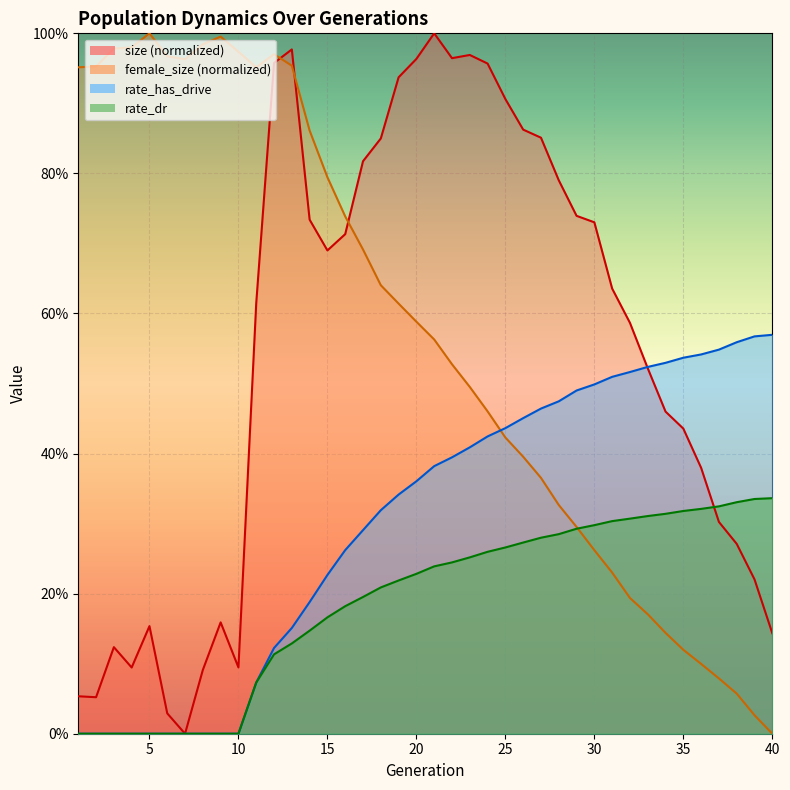

Reading right to left, transcribe all the data shown in this chart.

size: 40=0.1	39=0.2	38=0.3	37=0.3	36=0.4	35=0.4	34=0.5	33=0.5	32=0.6	31=0.6	30=0.7	29=0.7	28=0.8	27=0.9	26=0.9	25=0.9	24=1.0	23=1.0	22=1.0	21=1.0	20=1.0	19=0.9	18=0.8	17=0.8	16=0.7	15=0.7	14=0.7	13=1.0	12=1.0	11=0.6	10=0.1	9=0.2	8=0.1	7=0.0	6=0.0	5=0.2	4=0.1	3=0.1	2=0.1	1=0.1
female_size: 40=0.0	39=0.0	38=0.1	37=0.1	36=0.1	35=0.1	34=0.1	33=0.2	32=0.2	31=0.2	30=0.3	29=0.3	28=0.3	27=0.4	26=0.4	25=0.4	24=0.5	23=0.5	22=0.5	21=0.6	20=0.6	19=0.6	18=0.6	17=0.7	16=0.7	15=0.8	14=0.9	13=1.0	12=1.0	11=1.0	10=1.0	9=1.0	8=1.0	7=1.0	6=1.0	5=1.0	4=1.0	3=1.0	2=1.0	1=1.0
rate_dr: 40=0.3	39=0.3	38=0.3	37=0.3	36=0.3	35=0.3	34=0.3	33=0.3	32=0.3	31=0.3	30=0.3	29=0.3	28=0.3	27=0.3	26=0.3	25=0.3	24=0.3	23=0.3	22=0.2	21=0.2	20=0.2	19=0.2	18=0.2	17=0.2	16=0.2	15=0.2	14=0.1	13=0.1	12=0.1	11=0.1	10=0.0	9=0.0	8=0.0	7=0.0	6=0.0	5=0.0	4=0.0	3=0.0	2=0.0	1=0.0
rate_has_drive: 40=0.6	39=0.6	38=0.6	37=0.5	36=0.5	35=0.5	34=0.5	33=0.5	32=0.5	31=0.5	30=0.5	29=0.5	28=0.5	27=0.5	26=0.5	25=0.4	24=0.4	23=0.4	22=0.4	21=0.4	20=0.4	19=0.3	18=0.3	17=0.3	16=0.3	15=0.2	14=0.2	13=0.2	12=0.1	11=0.1	10=0.0	9=0.0	8=0.0	7=0.0	6=0.0	5=0.0	4=0.0	3=0.0	2=0.0	1=0.0